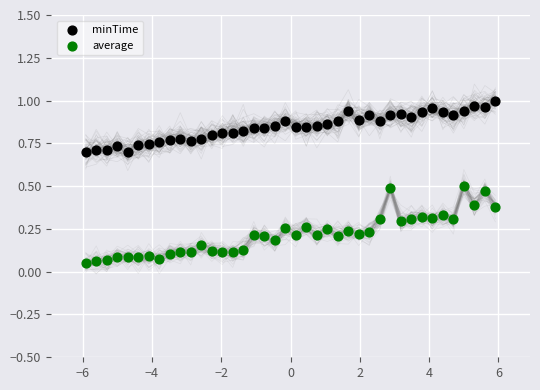

Across all data points, what is the range of X values (max minus min)?

11.8